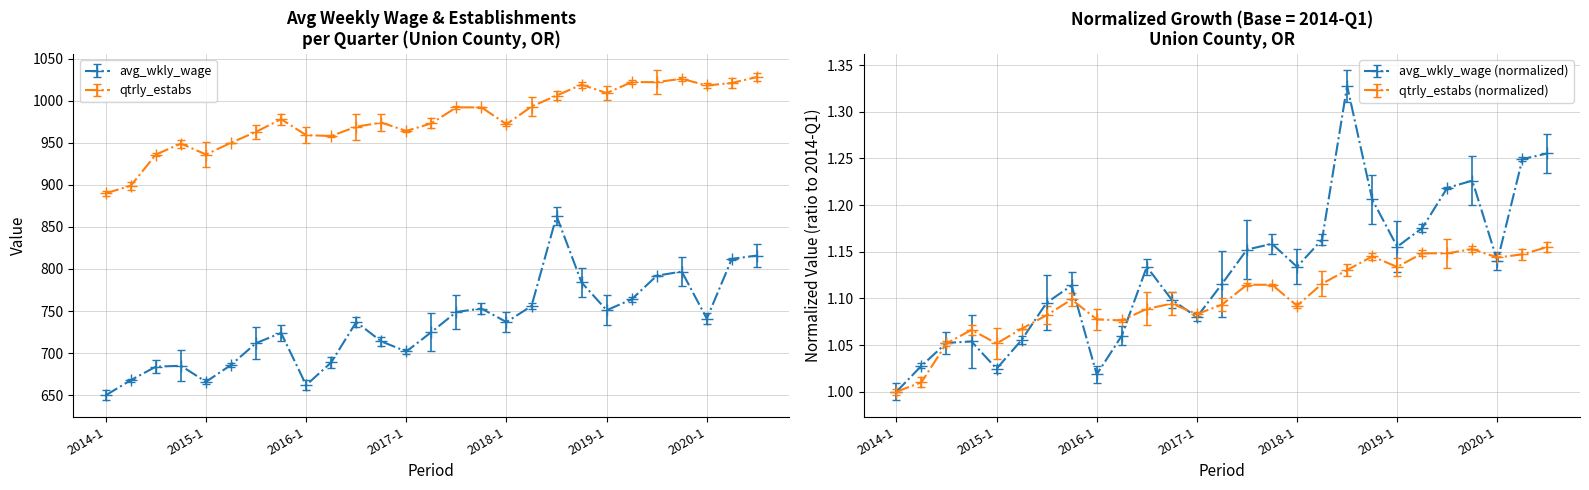

True or false: qtrly_estabs has more than 0 interior local peaks.

True